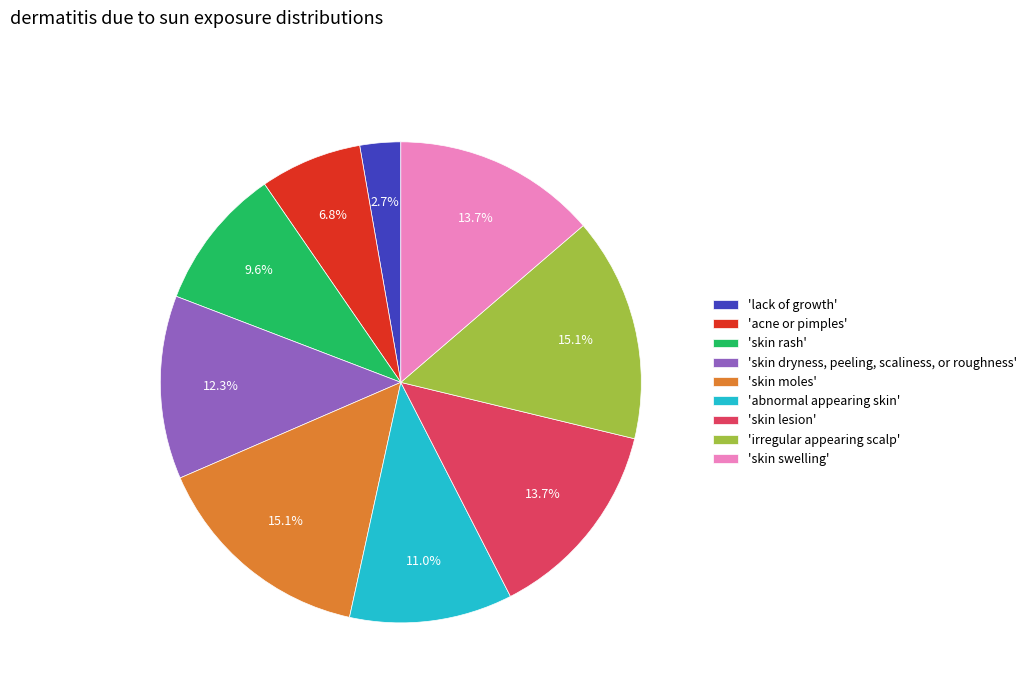

Which category has the smallest portion of the pie?

'lack of growth'